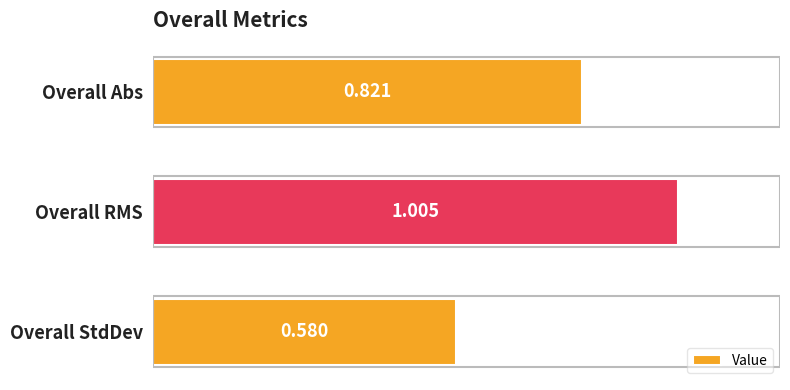

Between Overall Abs and Overall StdDev, which is larger?

Overall Abs